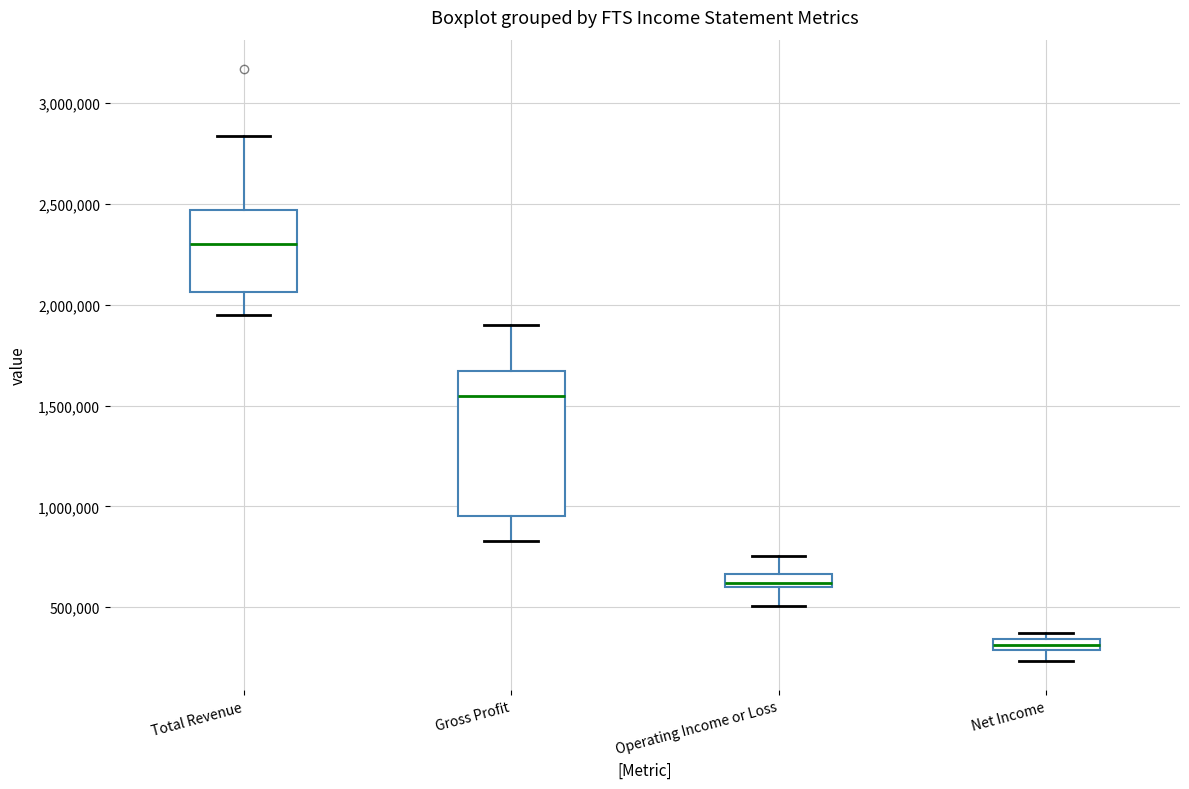

Which box has the highest median line?

Total Revenue